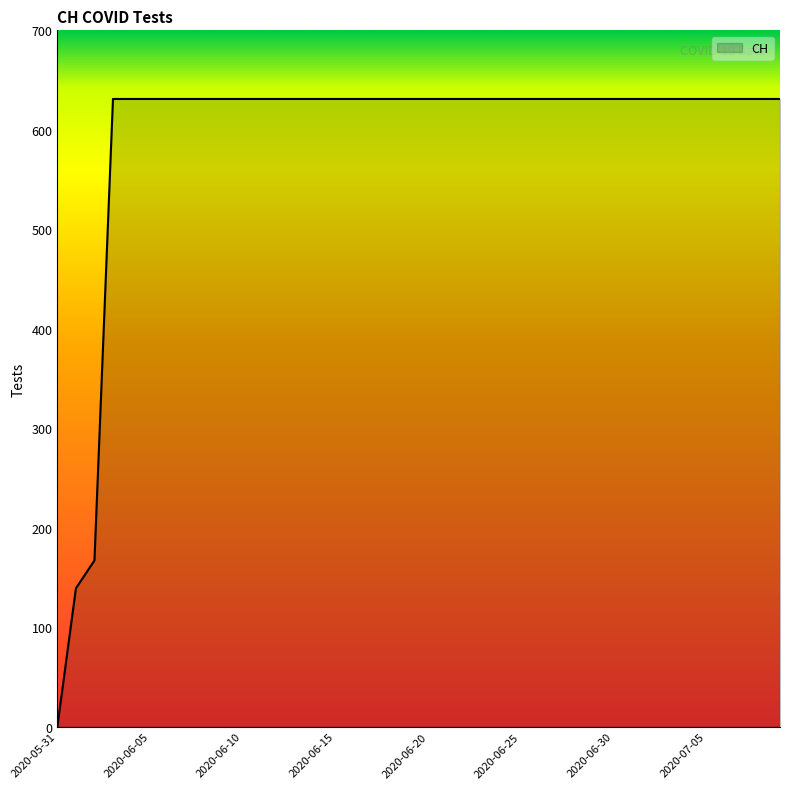

What is the maximum value shown in the chart?

631